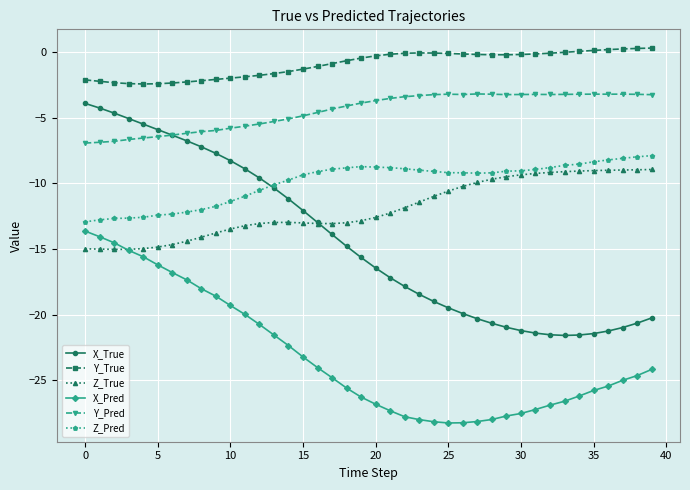

In Y_True, how many points are higher than both neighbors (excluding endpoints)?

1